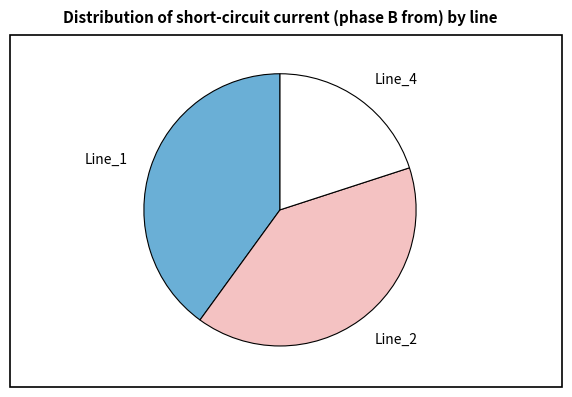

Is the sum of Line_2 and Line_1 greater than half?

Yes